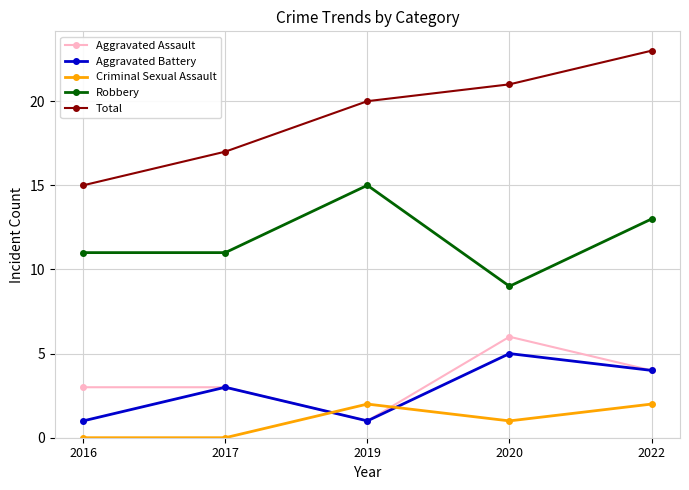

List the labels in order of Total value, smallest first.

2016, 2017, 2019, 2020, 2022